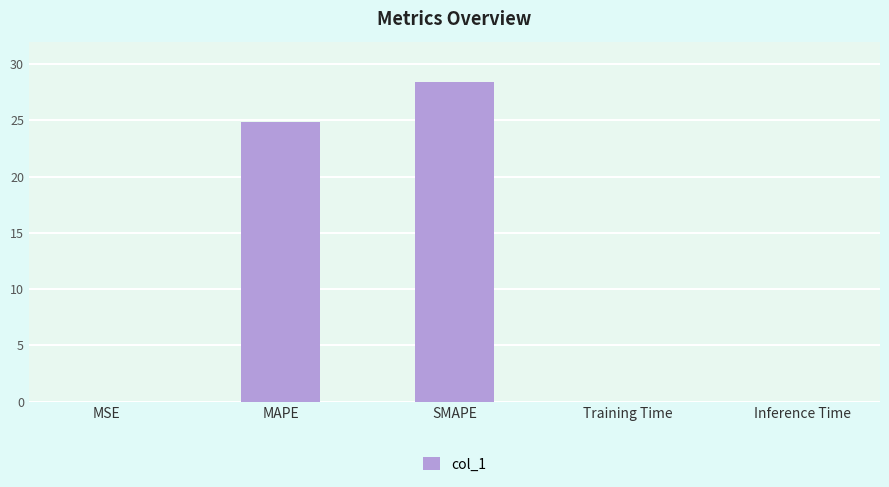

At which label is the value closest to 14?

MAPE